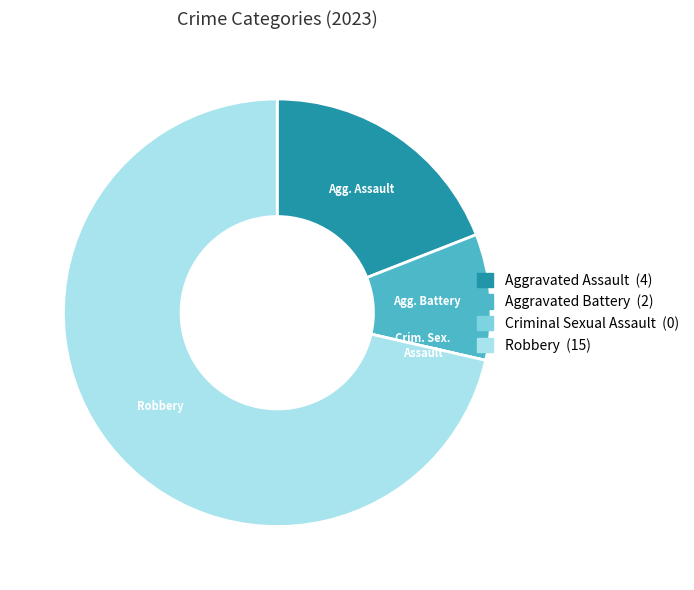

Does any single category account for the majority?

Yes